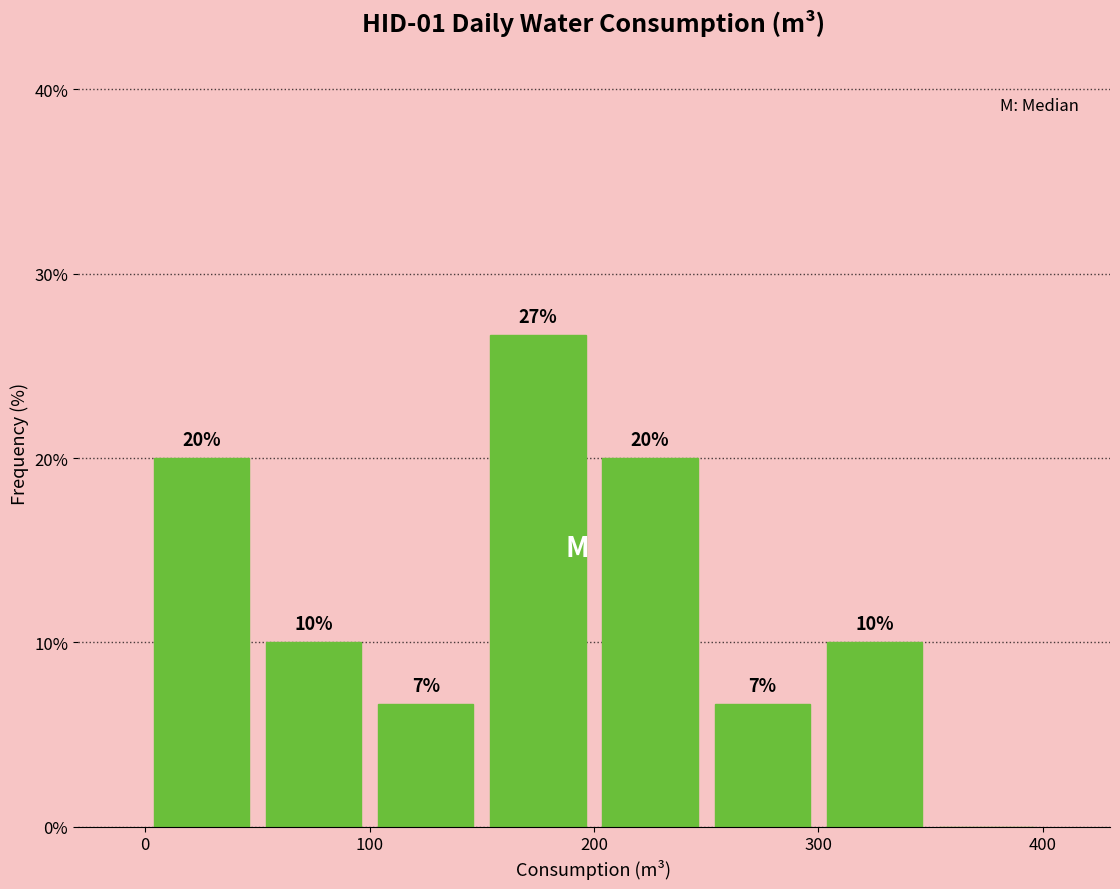

Which range on the x-axis has the tallest bar?

150 to 200